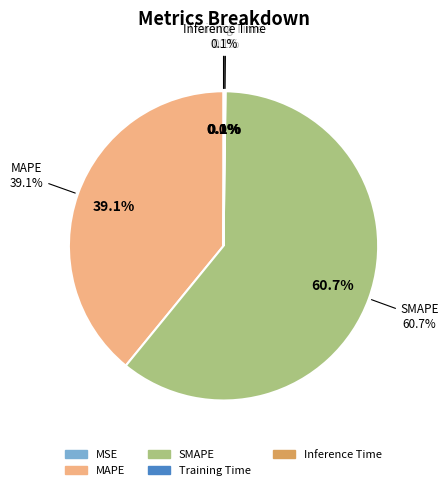

What is the total percentage of SMAPE and Training Time?

60.8%